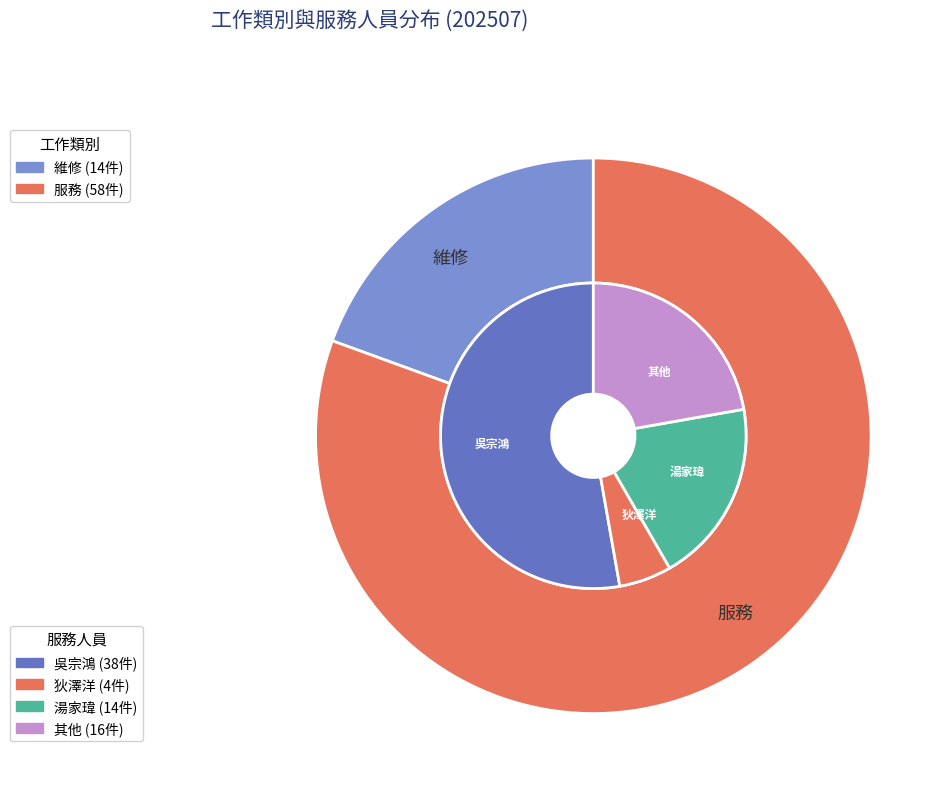

Which category has the biggest portion of the pie?

服務